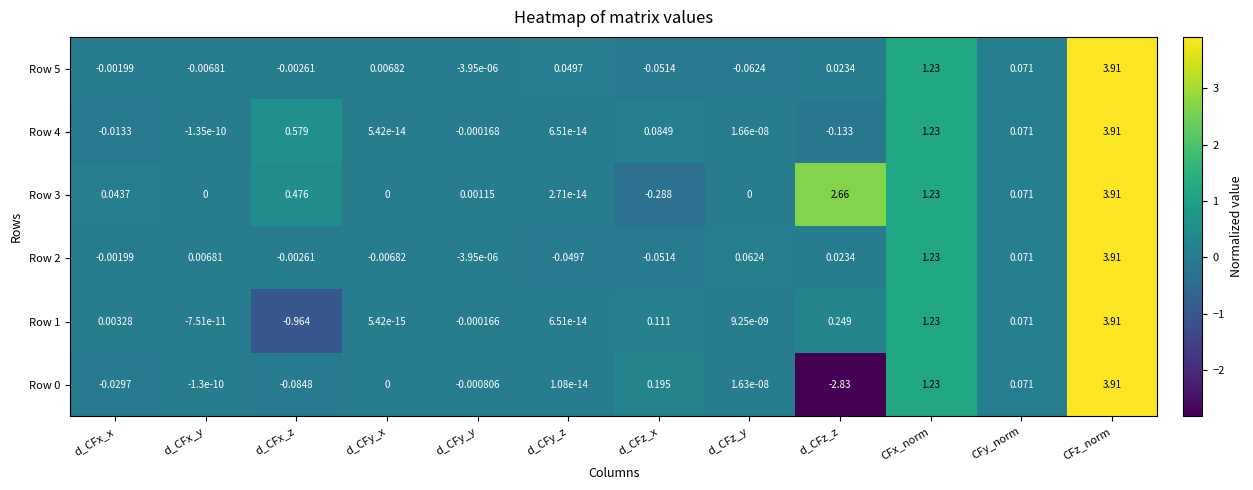

How many values in Row 4 are above zero?

8